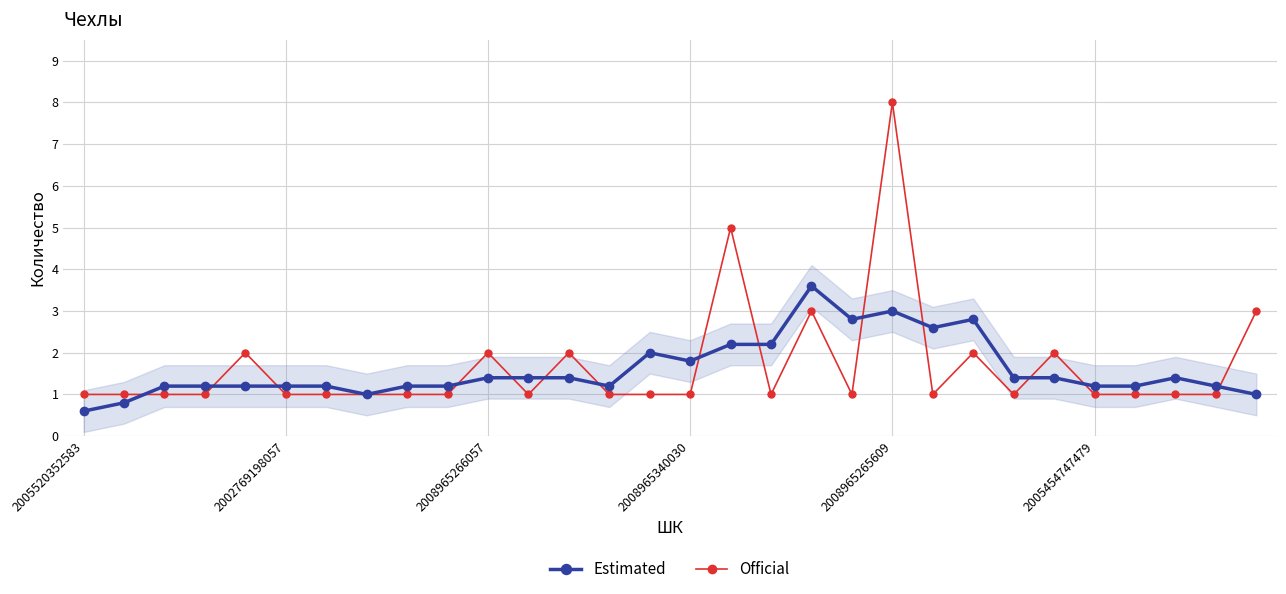

True or false: Estimated has more than 1 points higher than both neighbors.

True